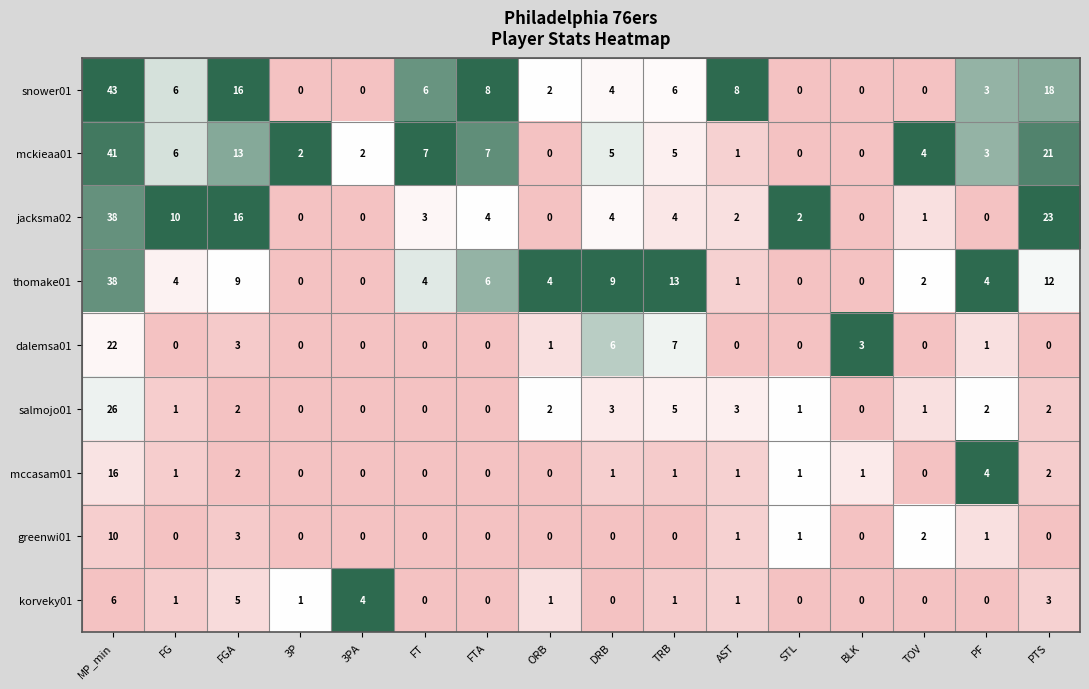

What is the difference between the second highest and minimum values in the mccasam01 series?

4